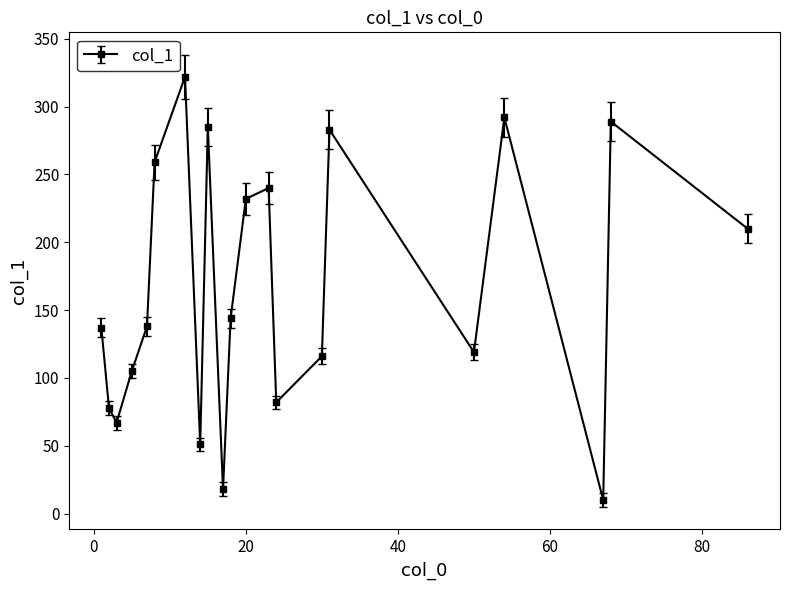

How many interior local peaks (higher than both neighbors) does the data have?

6